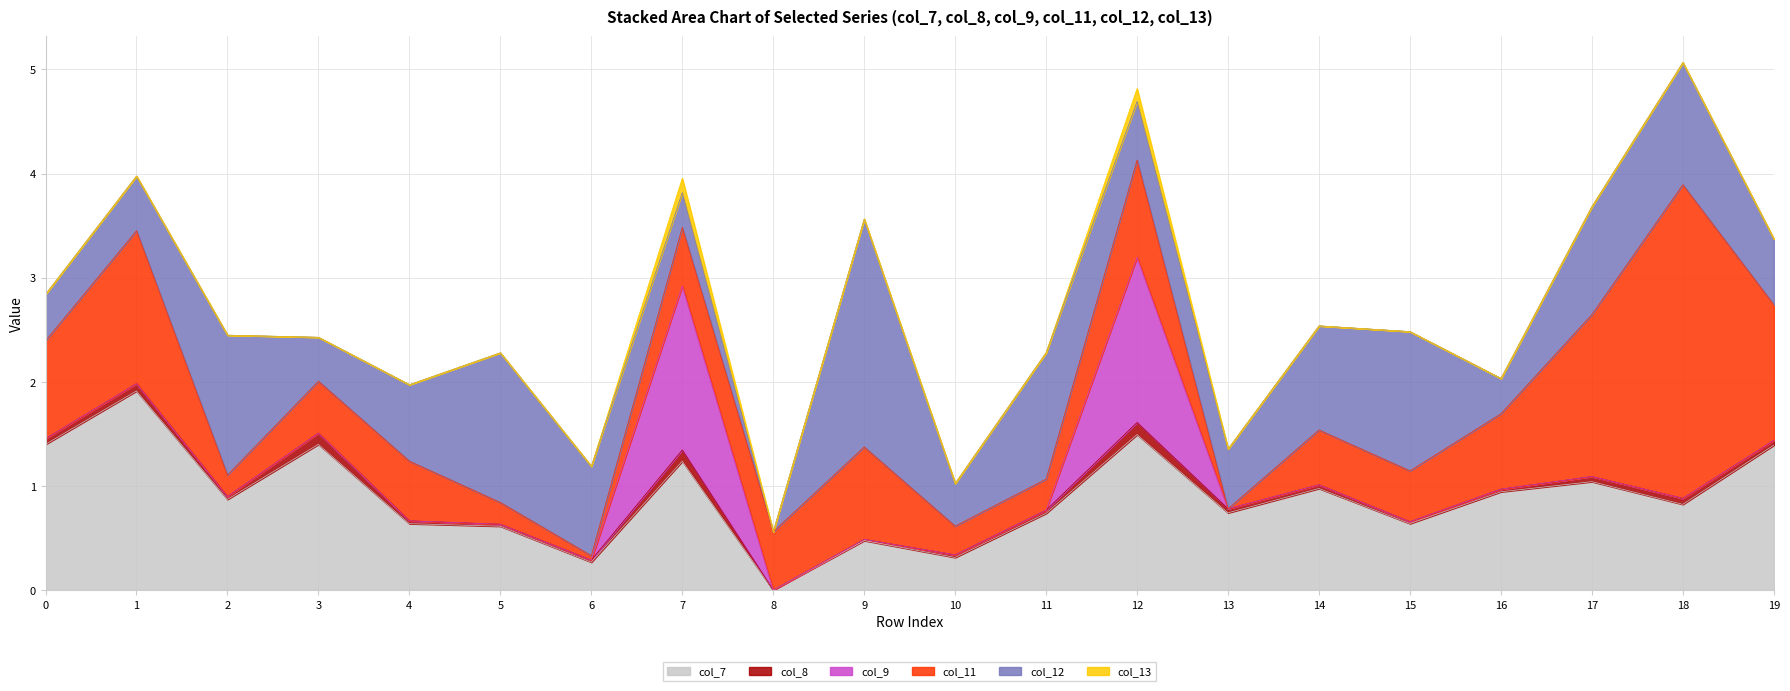

Which label corresponds to the smallest value in the chart?

8